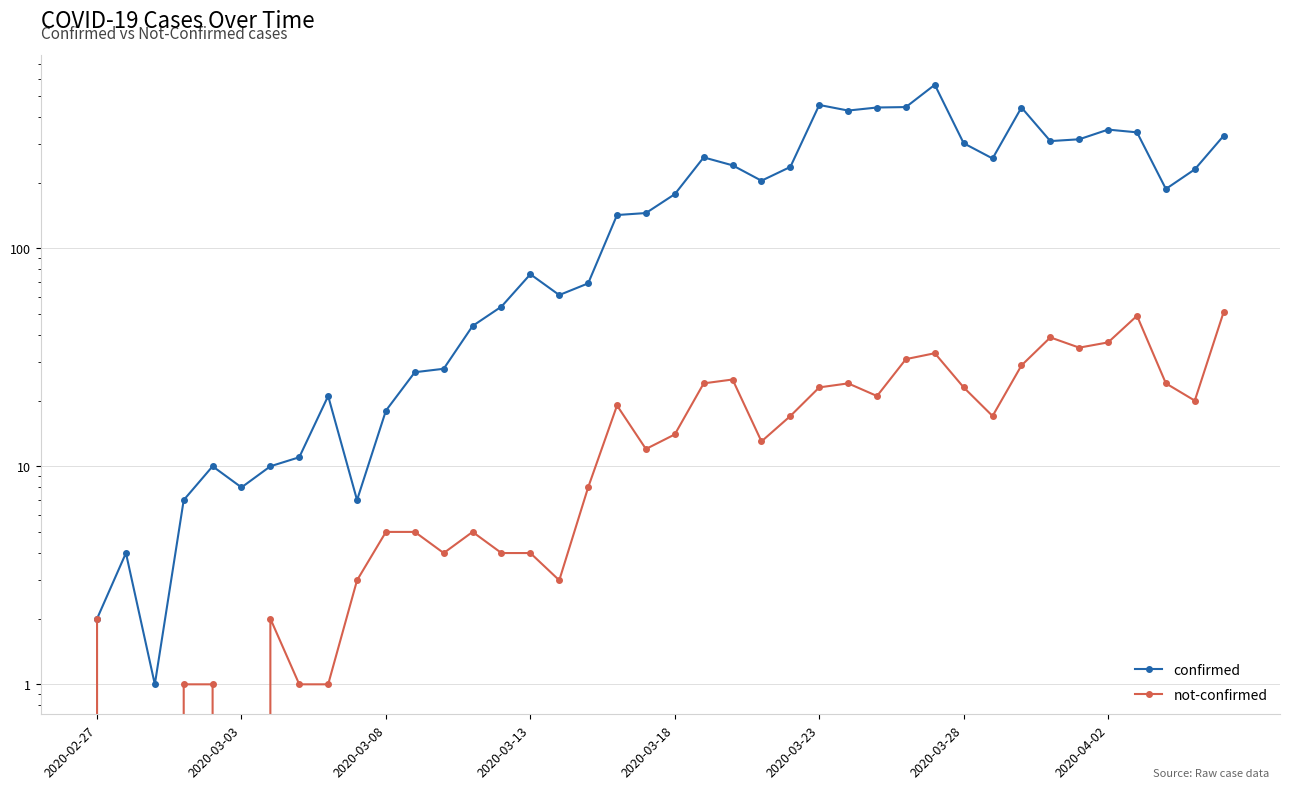

How many interior local peaks does the confirmed series have?

9